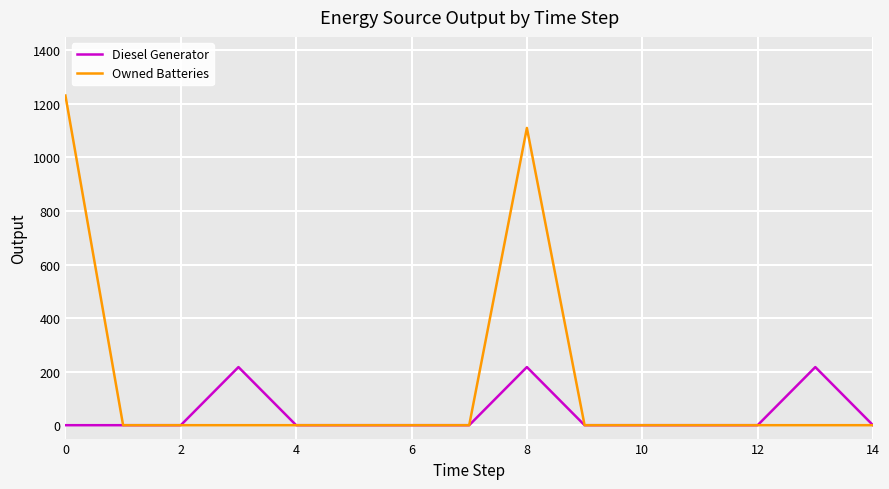

Which series has the widest spread of values?

Owned Batteries